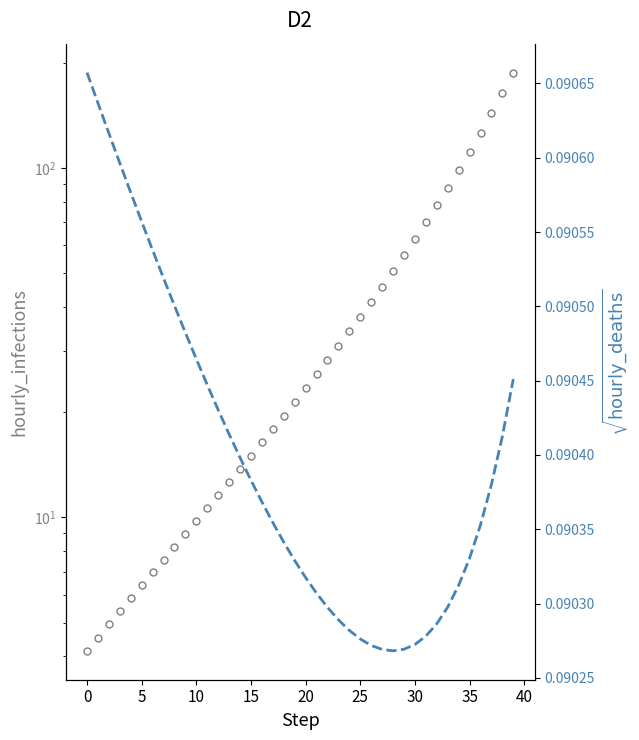

True or false: sqrt(hourly_deaths) and hourly_infections intersect in this chart.

False